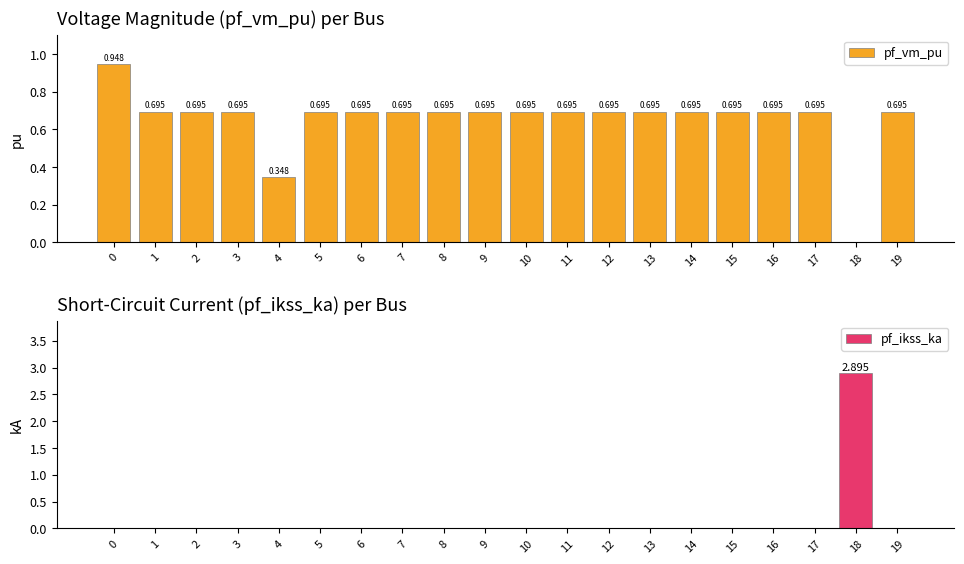

Reading right to left, what are all the values shown in this chart?

pf_vm_pu: 0.7	0.0	0.7	0.7	0.7	0.7	0.7	0.7	0.7	0.7	0.7	0.7	0.7	0.7	0.7	0.3	0.7	0.7	0.7	0.9
pf_ikss_ka: 0.0	2.9	0.0	0.0	0.0	0.0	0.0	0.0	0.0	0.0	0.0	0.0	0.0	0.0	0.0	0.0	0.0	0.0	0.0	0.0